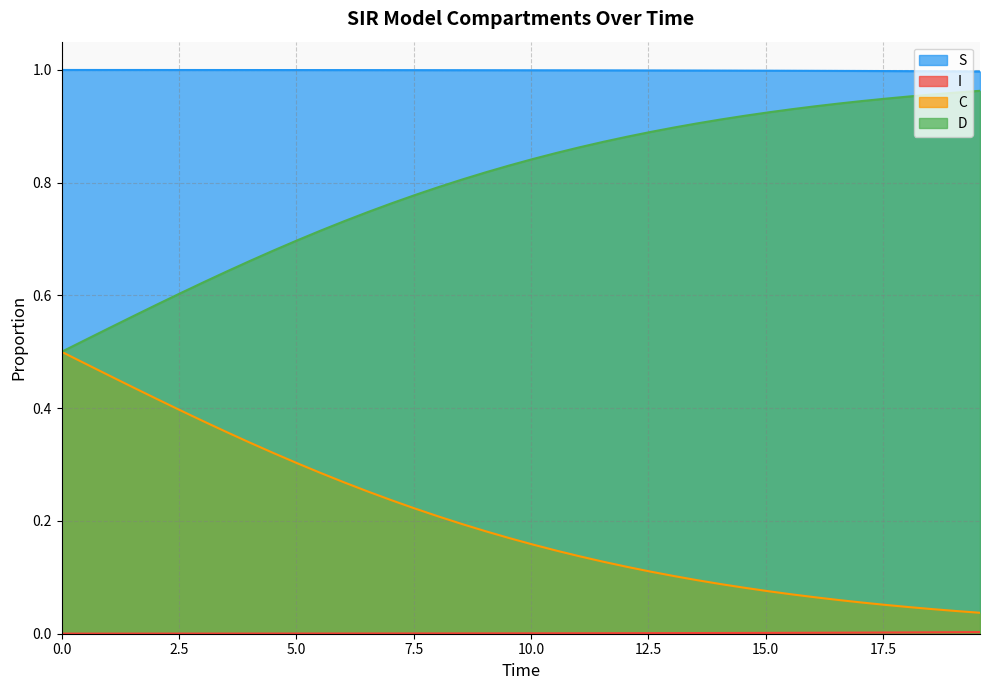

True or false: S and D intersect in this chart.

False